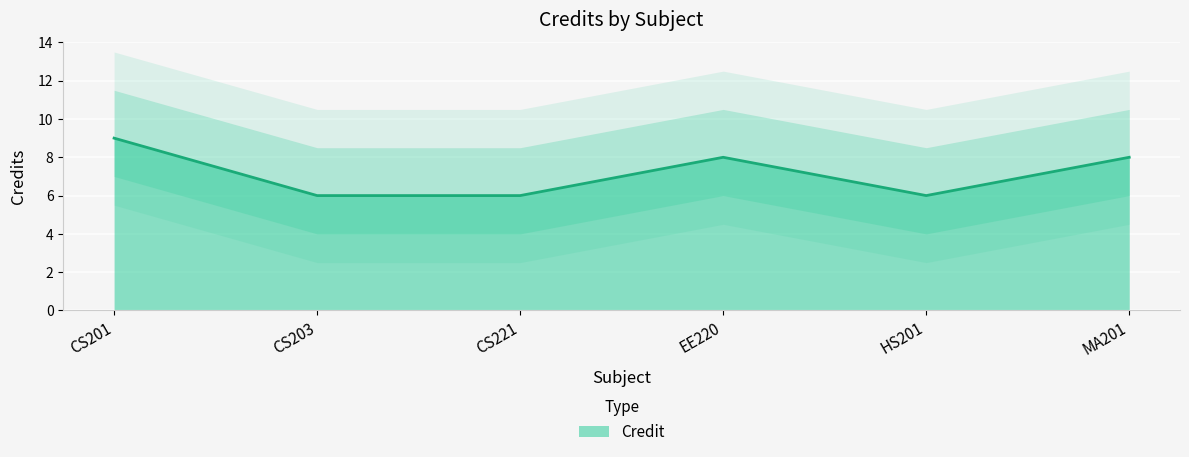

Reading right to left, what are all the values shown in this chart?

8	6	8	6	6	9